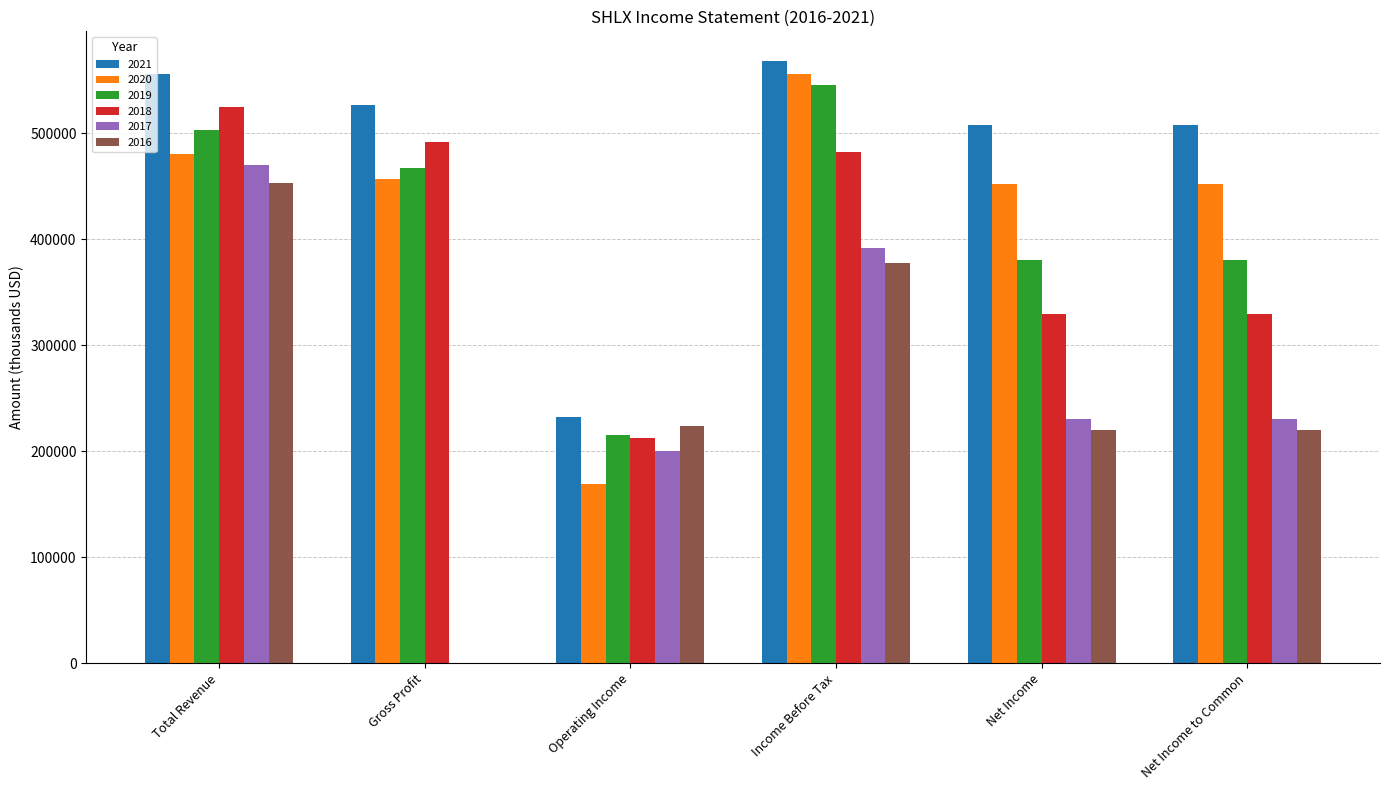

Is it true that 2018 equals 492000 at Gross Profit?

True